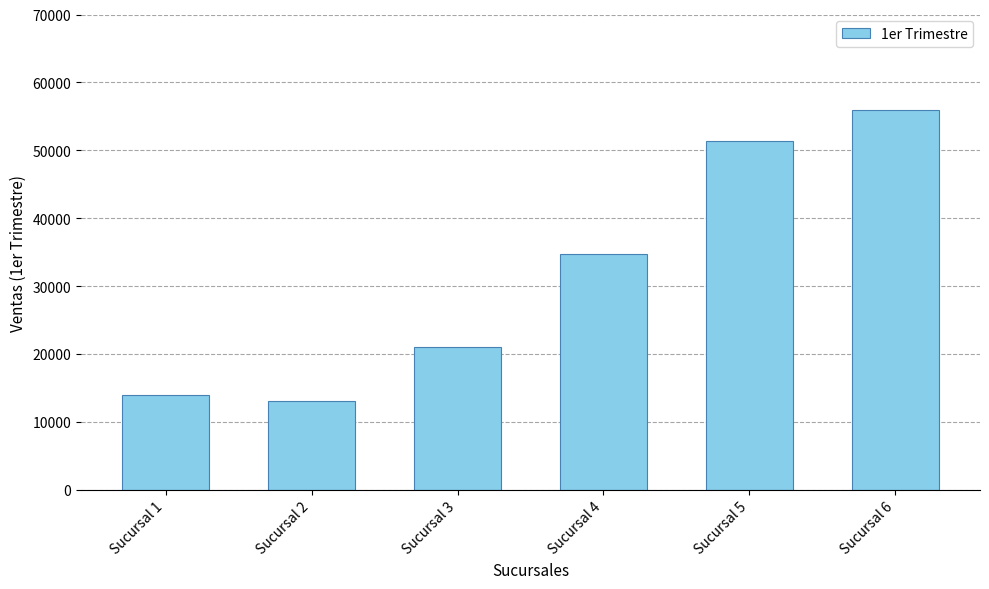

What is the approximate value at Sucursal 1, to the nearest 100?

14000